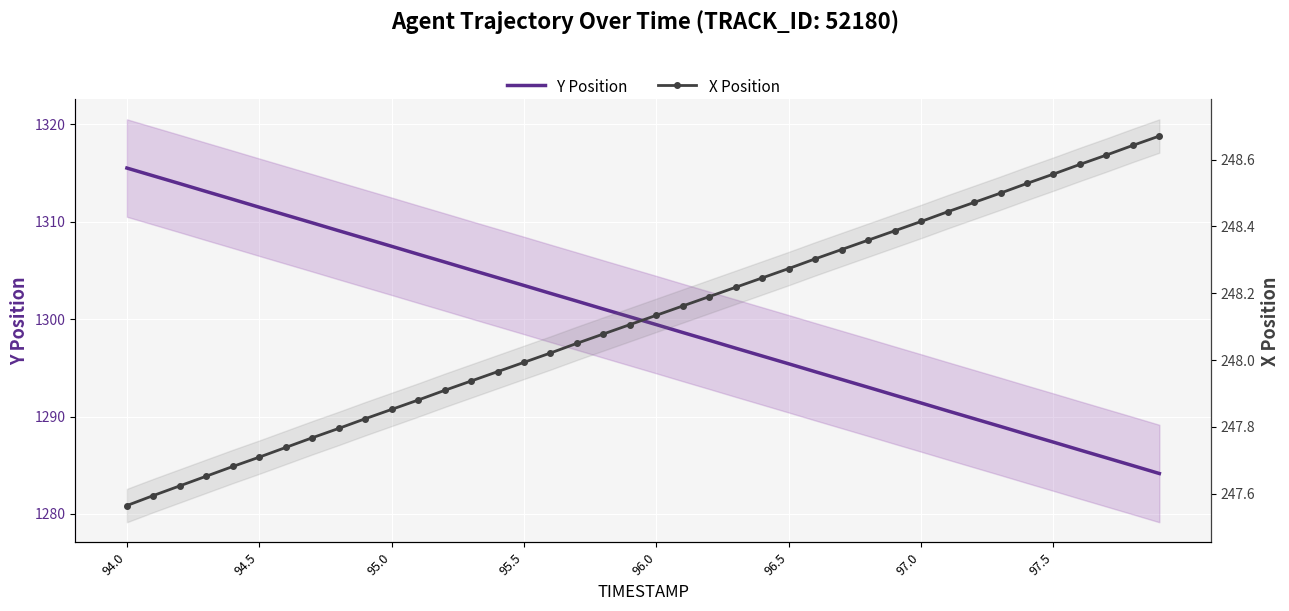

How many categories are shown in the chart?

40